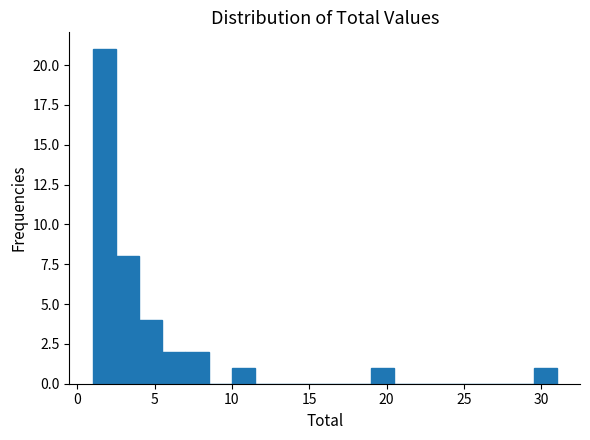

Around what value on the x-axis is the tallest bar? Give the approximate position of its centre, as read against the axis.

2.0